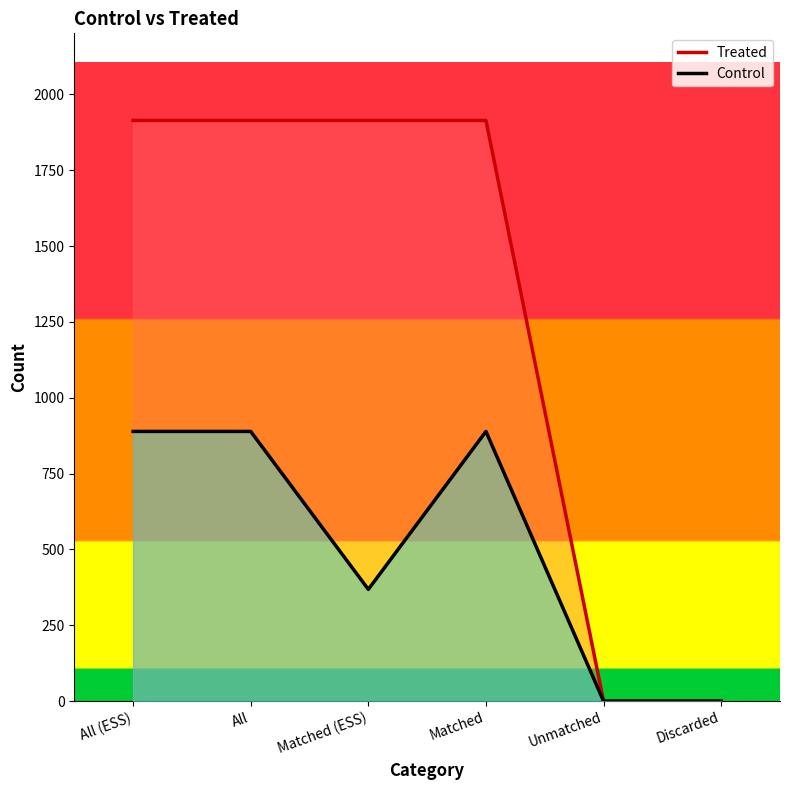

Reading right to left, extract all data points from this chart.

Control: Discarded=0.0	Unmatched=0.0	Matched=889.0	Matched (ESS)=368.4	All=889.0	All (ESS)=889.0
Treated: Discarded=0.0	Unmatched=0.0	Matched=1914.0	Matched (ESS)=1914.0	All=1914.0	All (ESS)=1914.0